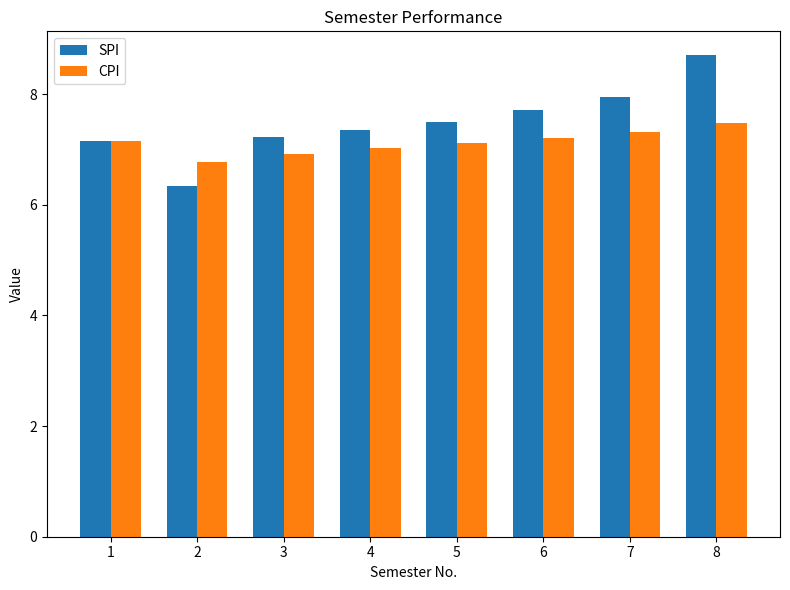

The value of CPI at 4 is 4.1. True or false?

False